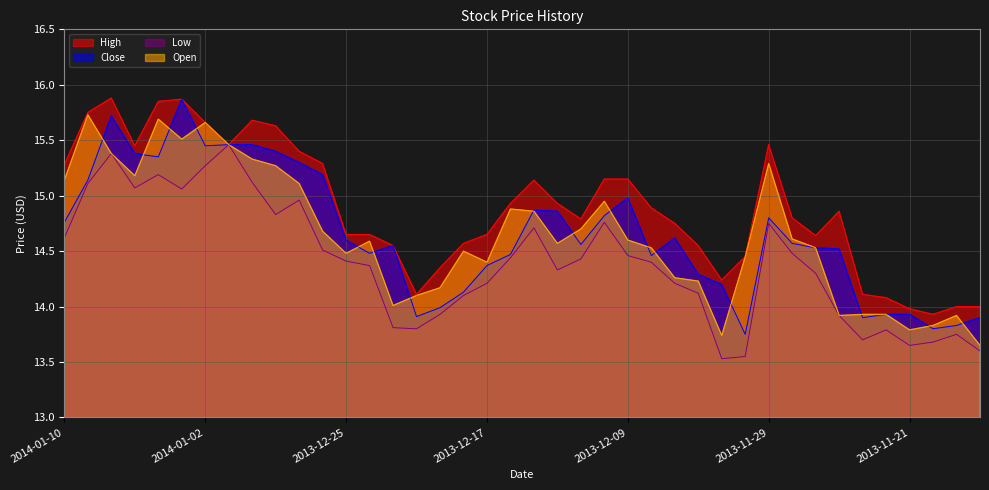

List the labels in order of High value, smallest first.

2013-11-20, 2013-11-21, 2013-11-19, 2013-11-18, 2013-11-22, 2013-12-20, 2013-11-25, 2013-12-03, 2013-12-19, 2013-12-02, 2013-12-23, 2013-12-04, 2013-12-18, 2013-11-27, 2013-12-25, 2013-12-24, 2013-12-17, 2013-12-05, 2013-12-11, 2013-11-28, 2013-11-26, 2013-12-06, 2013-12-16, 2013-12-12, 2013-12-13, 2013-12-10, 2013-12-09, 2014-01-10, 2013-12-26, 2013-12-27, 2014-01-07, 2014-01-01, 2013-11-29, 2013-12-30, 2014-01-02, 2013-12-31, 2014-01-09, 2014-01-06, 2014-01-03, 2014-01-08